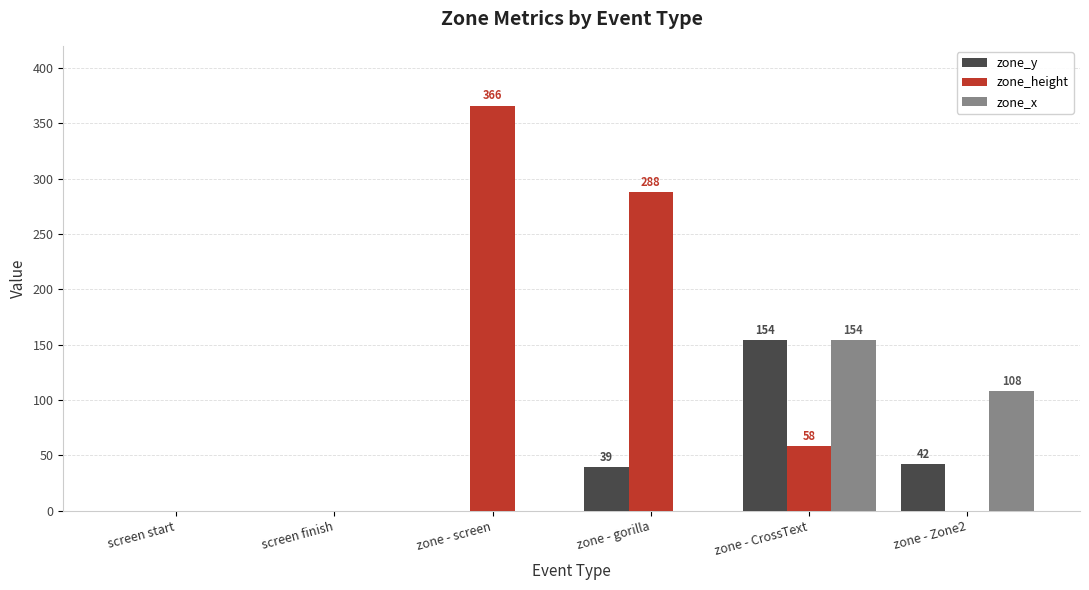

Reading left to right, list all the values displayed in this chart.

zone_y: 0	0	0	39	154	42
zone_height: 0	0	366	288	58	0
zone_x: 0	0	0	0	154	108